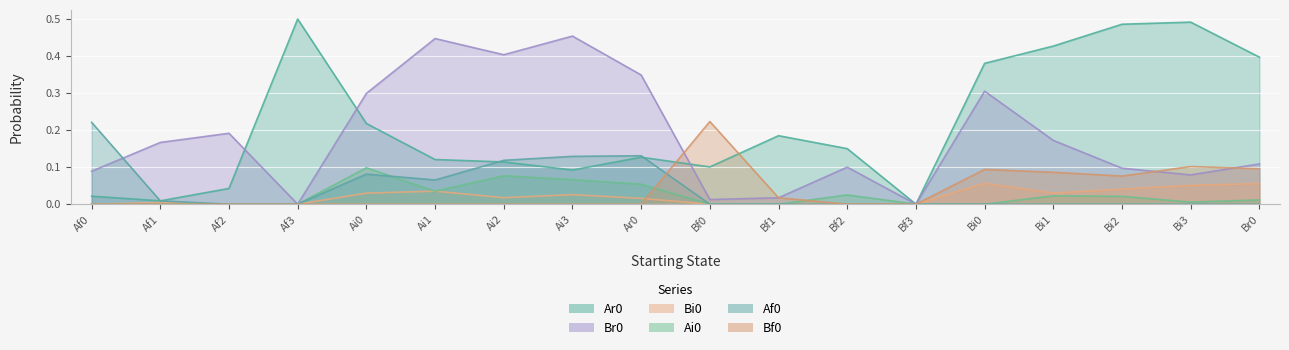

Is it true that Af0 equals 0.1 at Ai2?

True